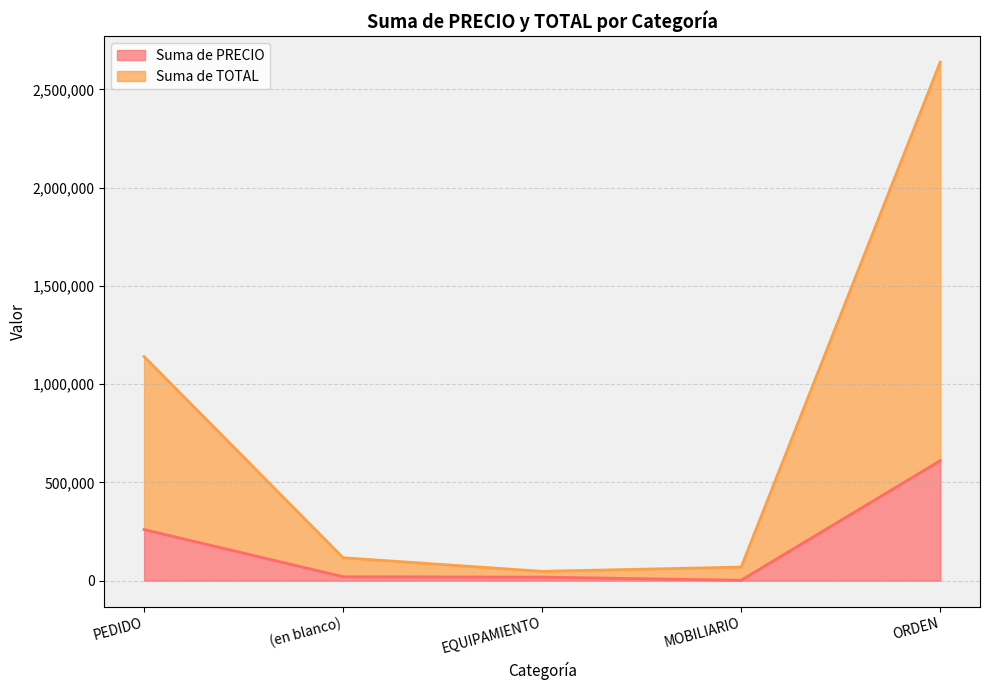

What is the greatest value displayed?

2637968.7